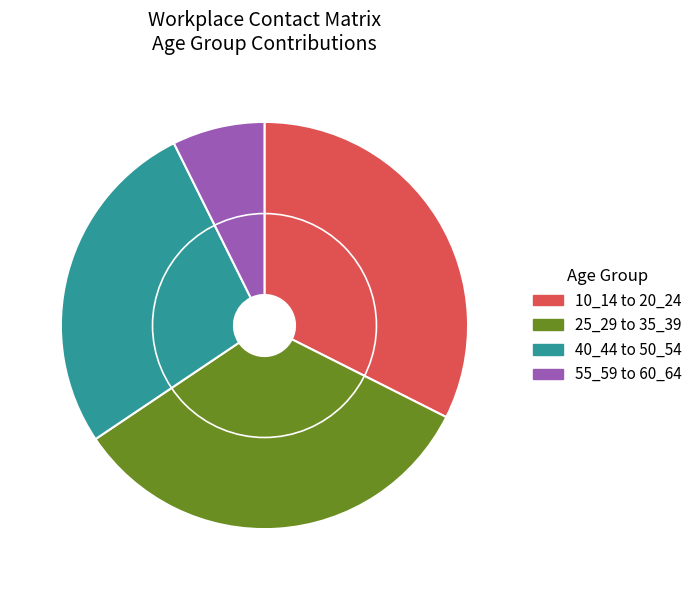

Rank the categories by value from highest to lowest.

25_29 to 35_39, 10_14 to 20_24, 40_44 to 50_54, 55_59 to 60_64